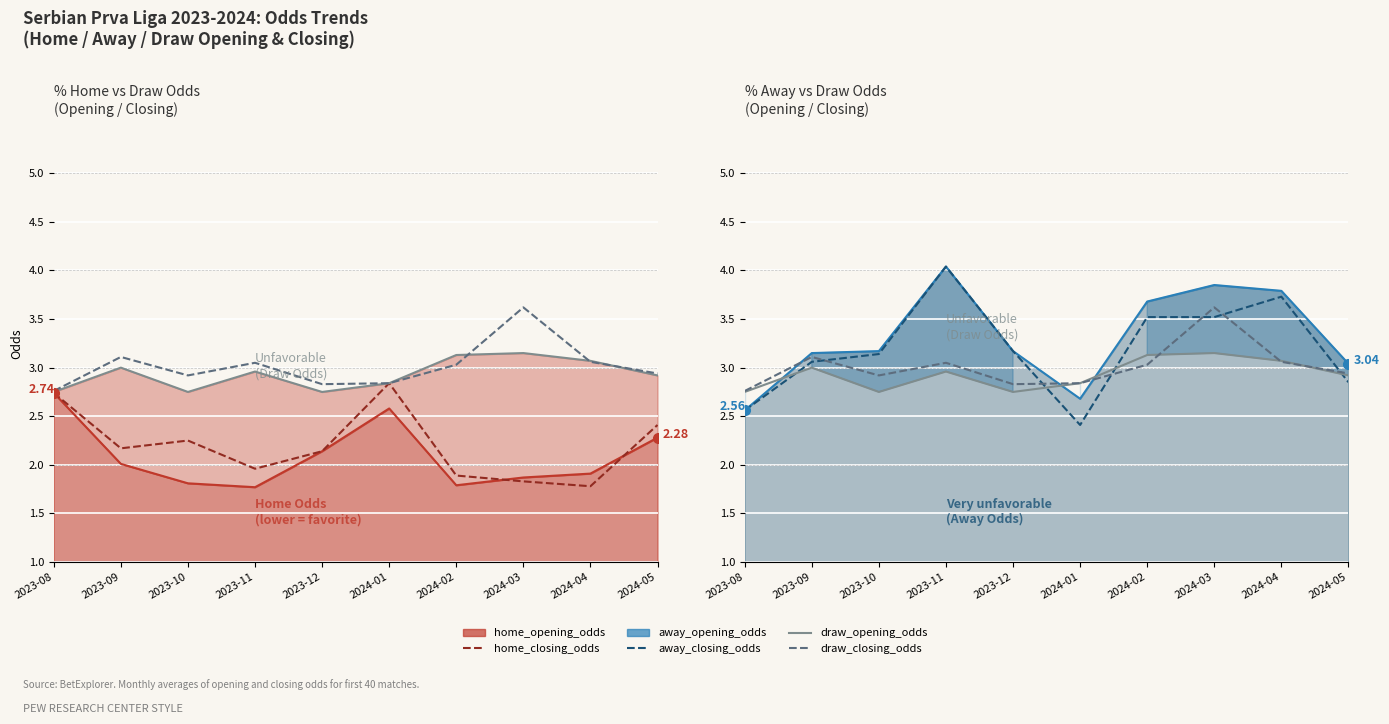

Where is the first local maximum for away_opening_odds line?

2023-11